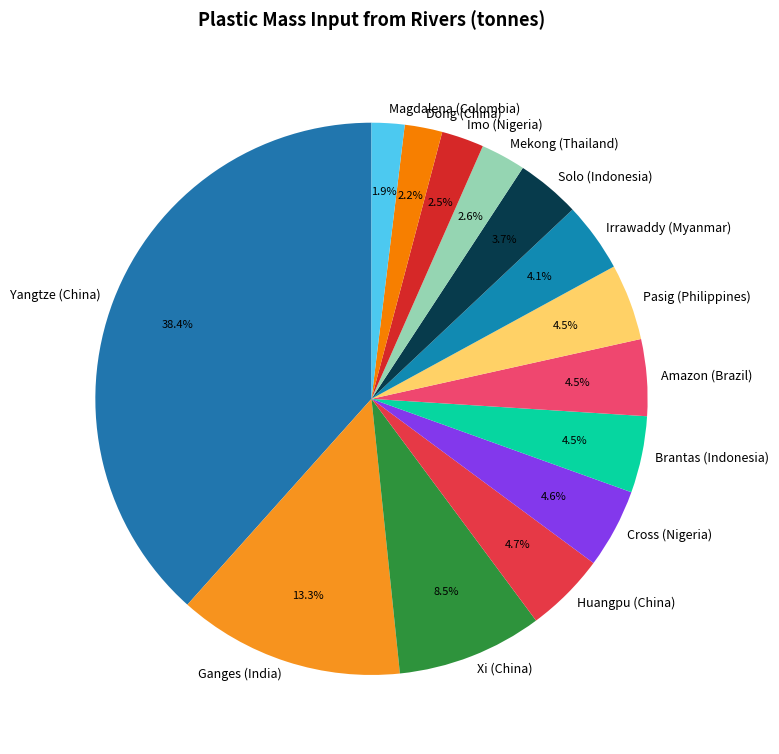

Which category has the biggest portion of the pie?

Yangtze (China)